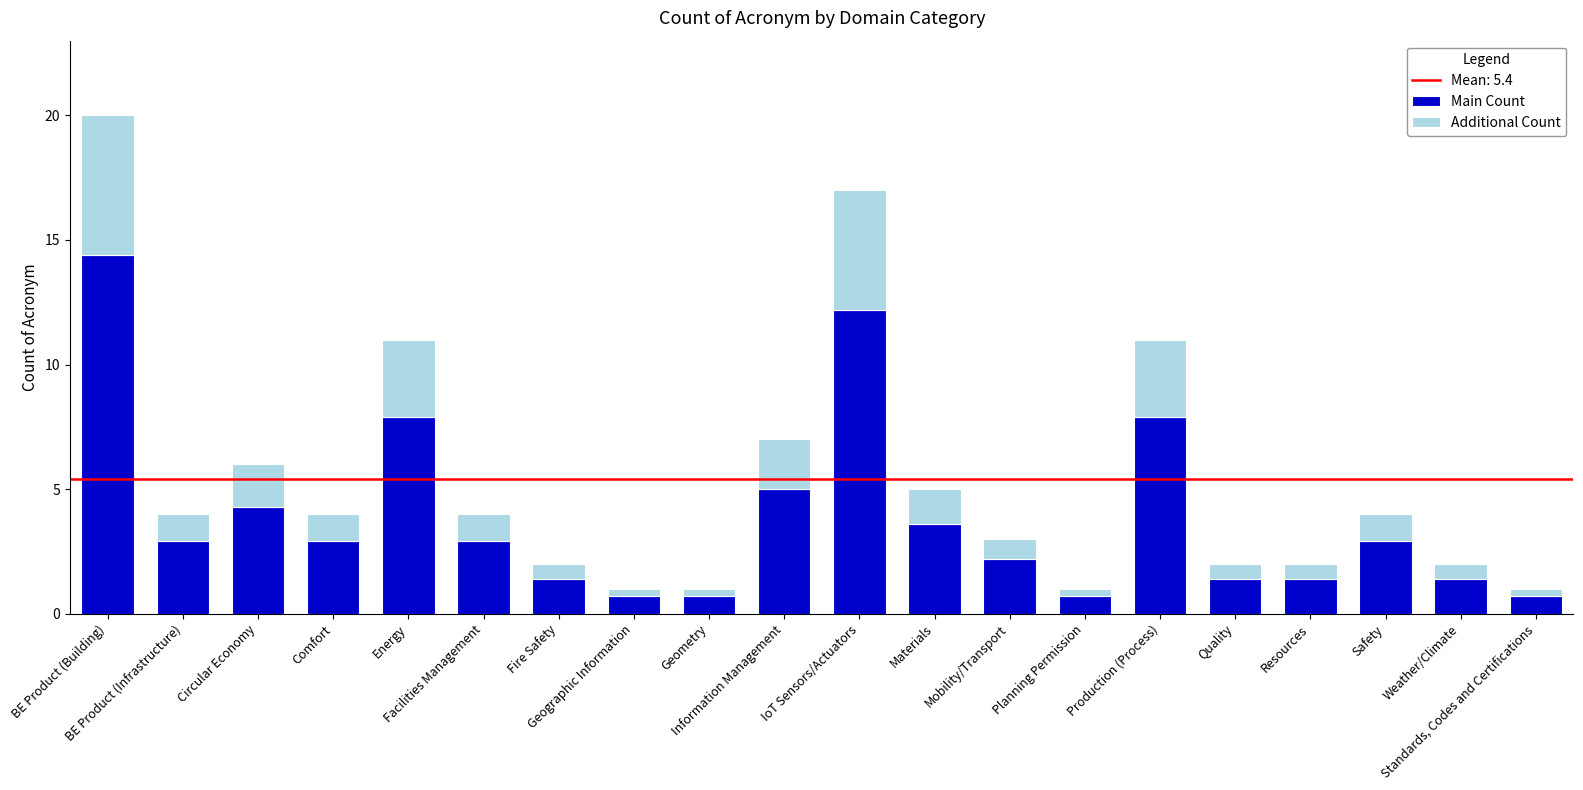

What is the lowest value of the Main Count series?

0.7